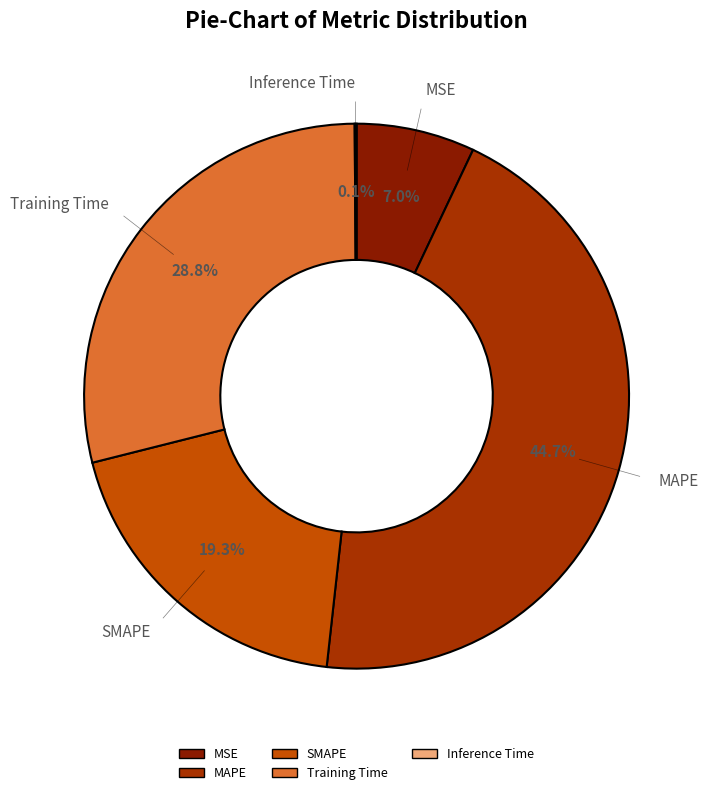

To the nearest percent, what is the average slice percentage?

20%